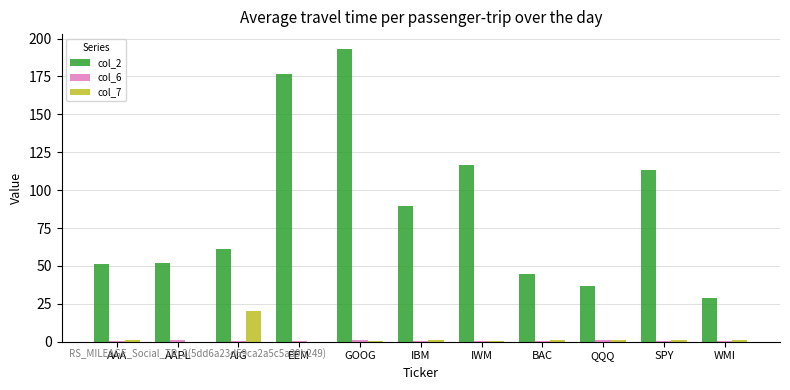

What is the sum of all col_2 values?

964.2